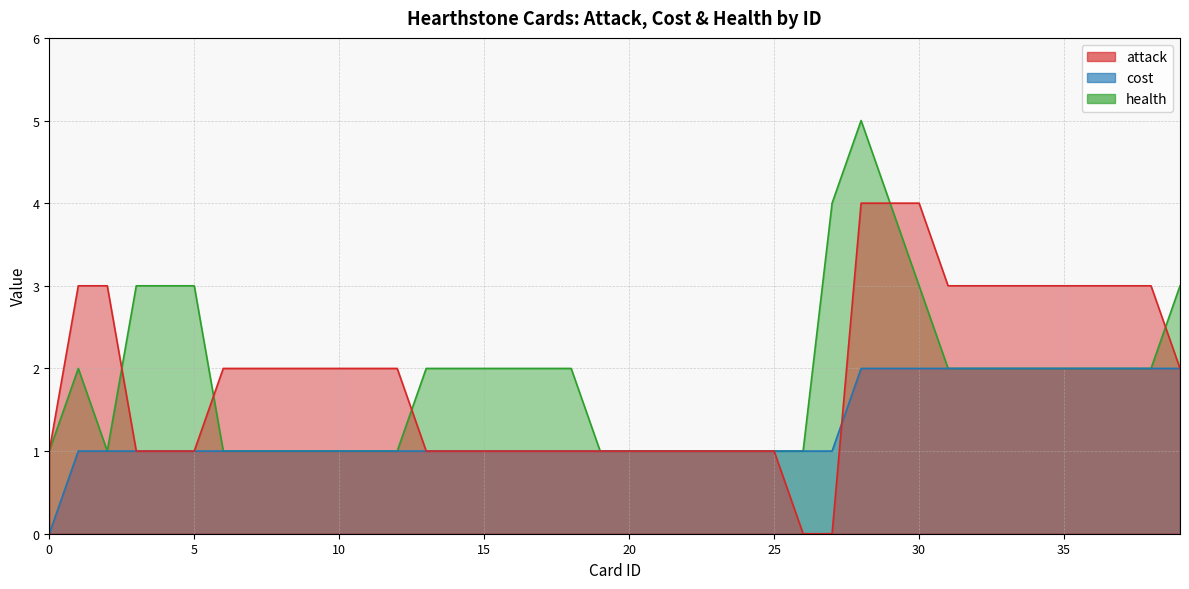

Which series has the largest total across all categories?

attack